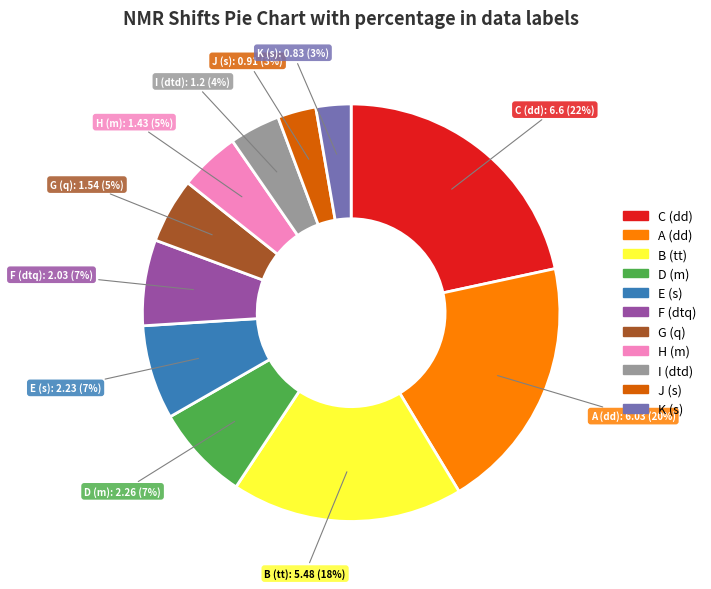

Which slice is the largest?

C (dd)